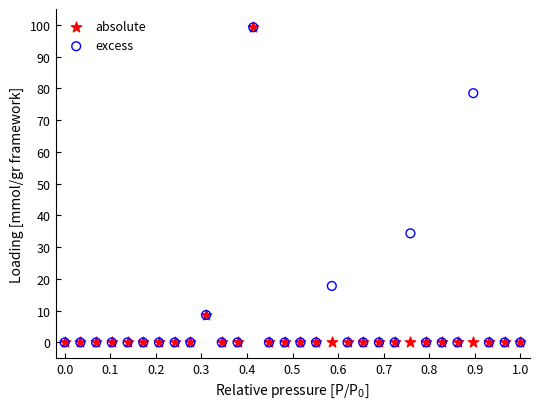

In the absolute series, what Y value is closest to 49?

8.6